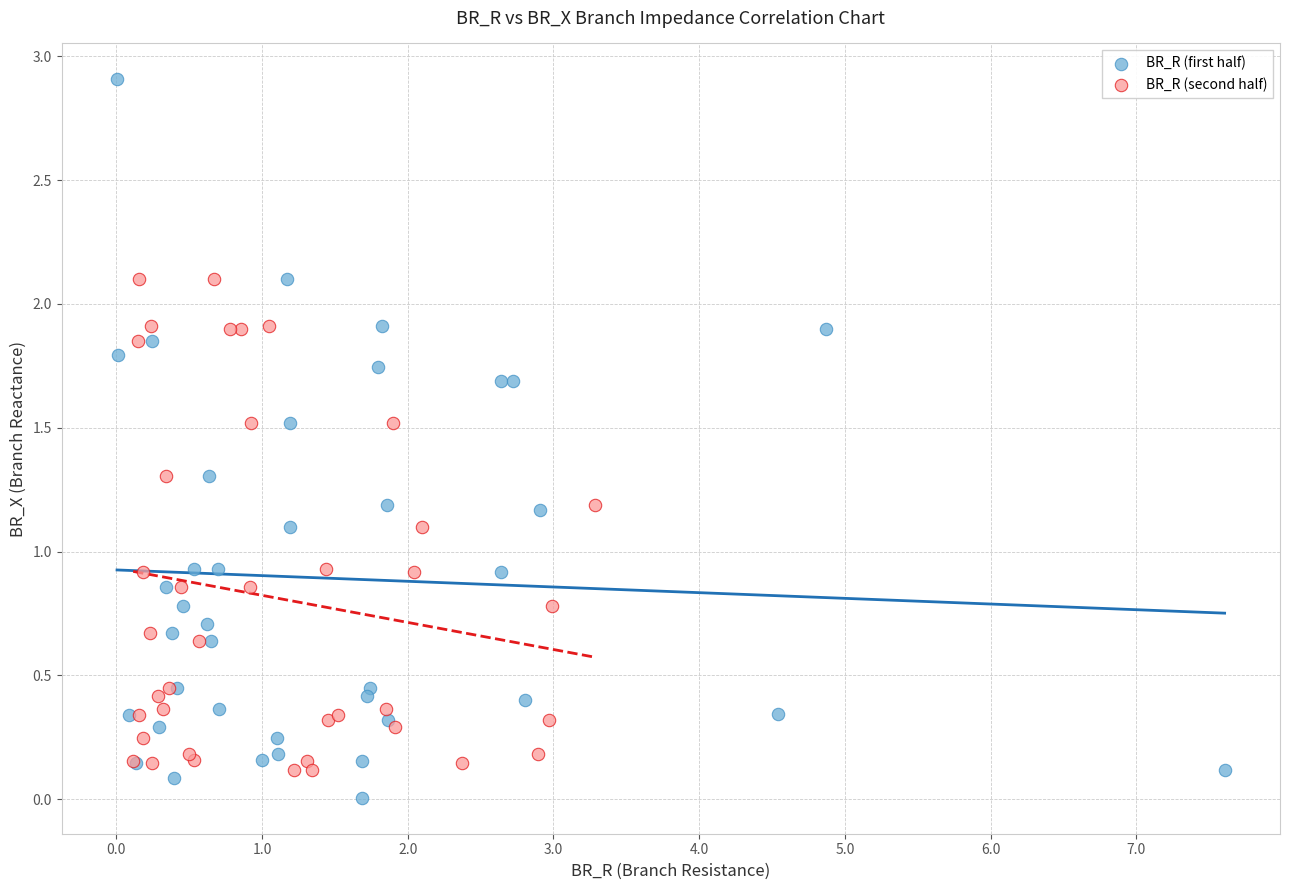

Which series contains the lowest Y value?

BR_R (first half)